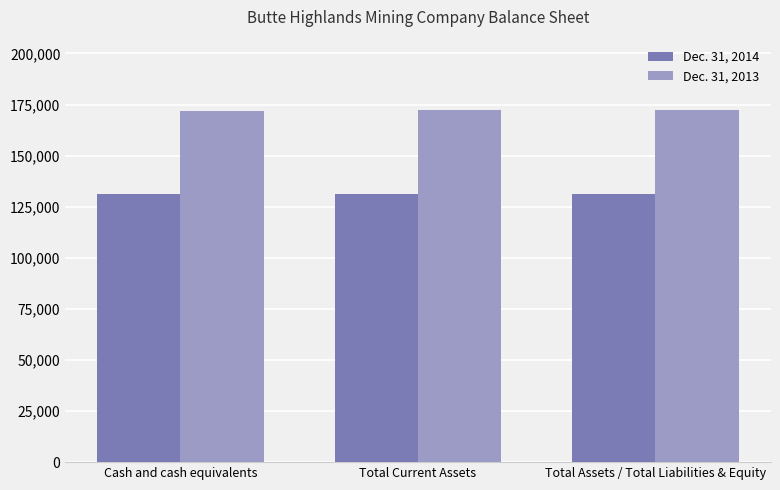

At Cash and cash equivalents, list the series in order from largest to smallest.

Dec. 31, 2013, Dec. 31, 2014